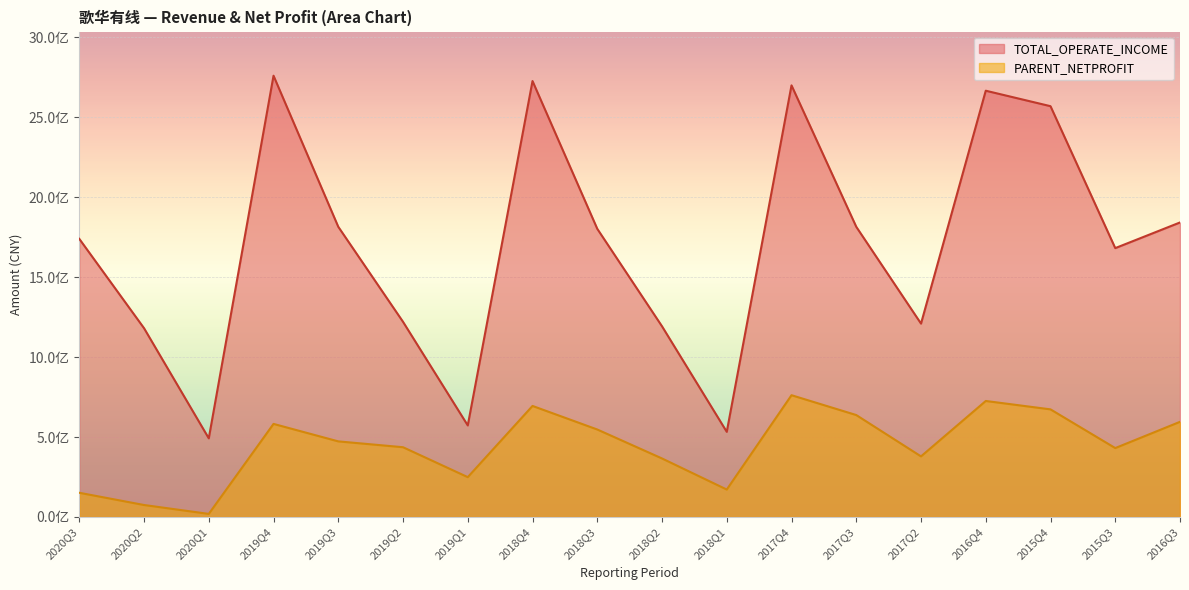

Is the value of TOTAL_OPERATE_INCOME at 2016Q3 greater than the value of PARENT_NETPROFIT at 2018Q3?

Yes